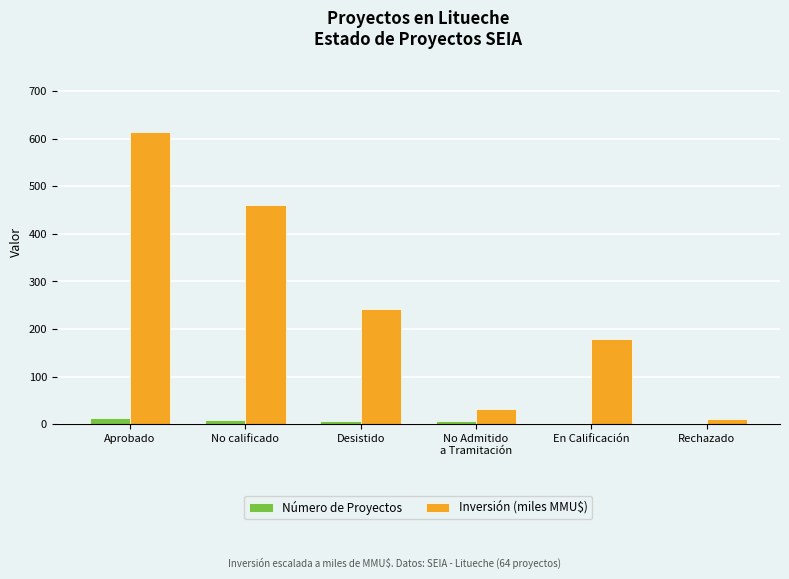

Which series has the largest total across all categories?

Inversión (miles MMU$)